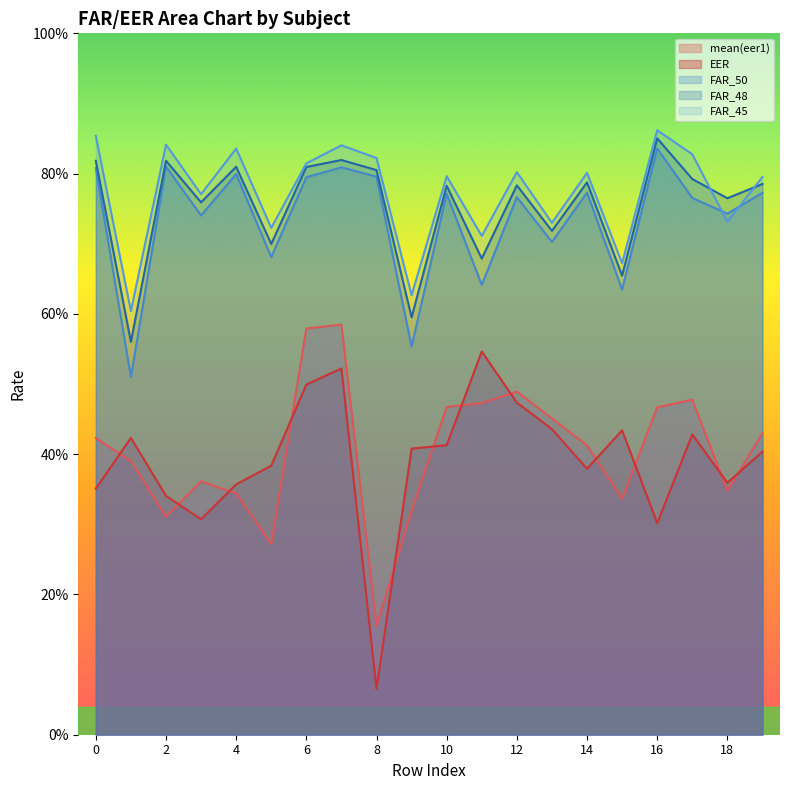

Reading right to left, transcribe all the data shown in this chart.

mean(eer1): 0.4	0.3	0.5	0.5	0.3	0.4	0.5	0.5	0.5	0.5	0.3	0.2	0.6	0.6	0.3	0.3	0.4	0.3	0.4	0.4
EER: 0.4	0.4	0.4	0.3	0.4	0.4	0.4	0.5	0.5	0.4	0.4	0.1	0.5	0.5	0.4	0.4	0.3	0.3	0.4	0.4
FAR_50: 0.8	0.7	0.8	0.8	0.6	0.8	0.7	0.8	0.6	0.8	0.6	0.8	0.8	0.8	0.7	0.8	0.7	0.8	0.5	0.8
FAR_48: 0.8	0.8	0.8	0.9	0.7	0.8	0.7	0.8	0.7	0.8	0.6	0.8	0.8	0.8	0.7	0.8	0.8	0.8	0.6	0.8
FAR_45: 0.8	0.7	0.8	0.9	0.7	0.8	0.7	0.8	0.7	0.8	0.6	0.8	0.8	0.8	0.7	0.8	0.8	0.8	0.6	0.9